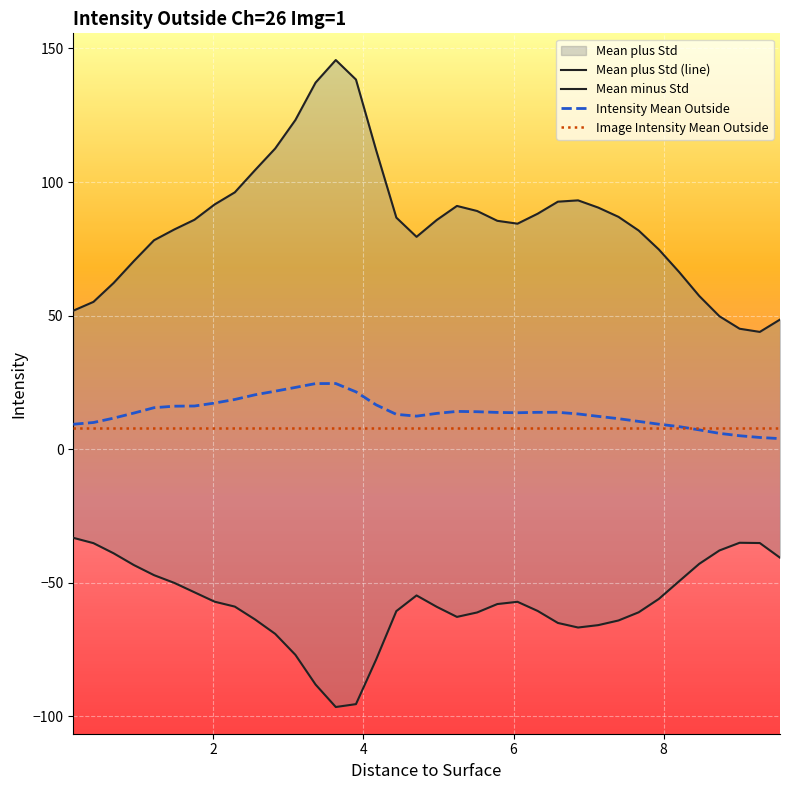

What is the maximum value for Intensity Mean Outside?

24.6